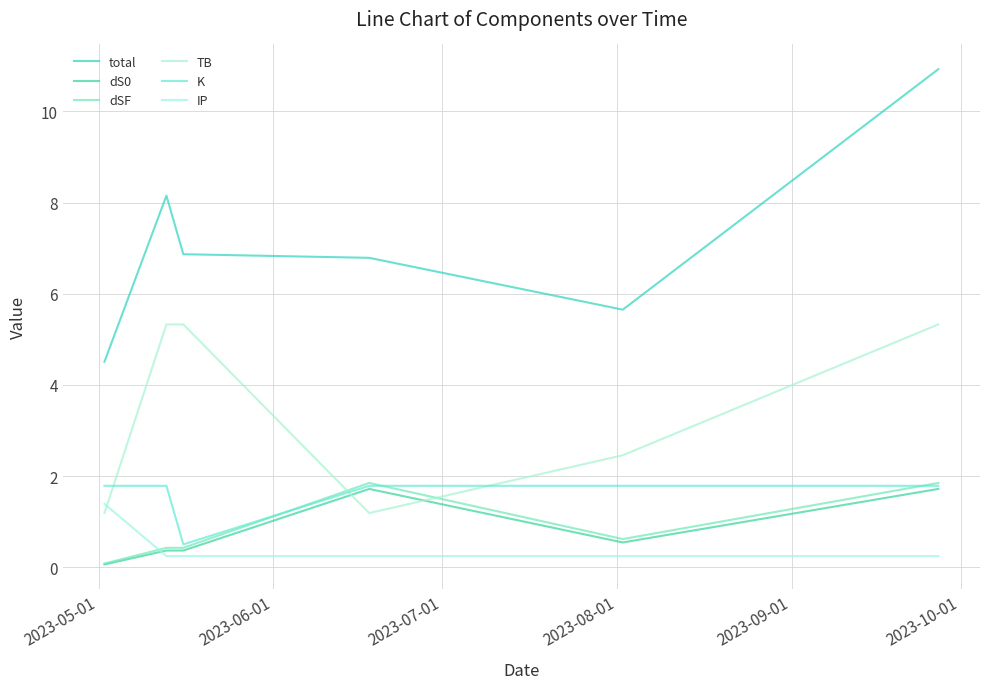

Does the chart have visible grid lines?

Yes